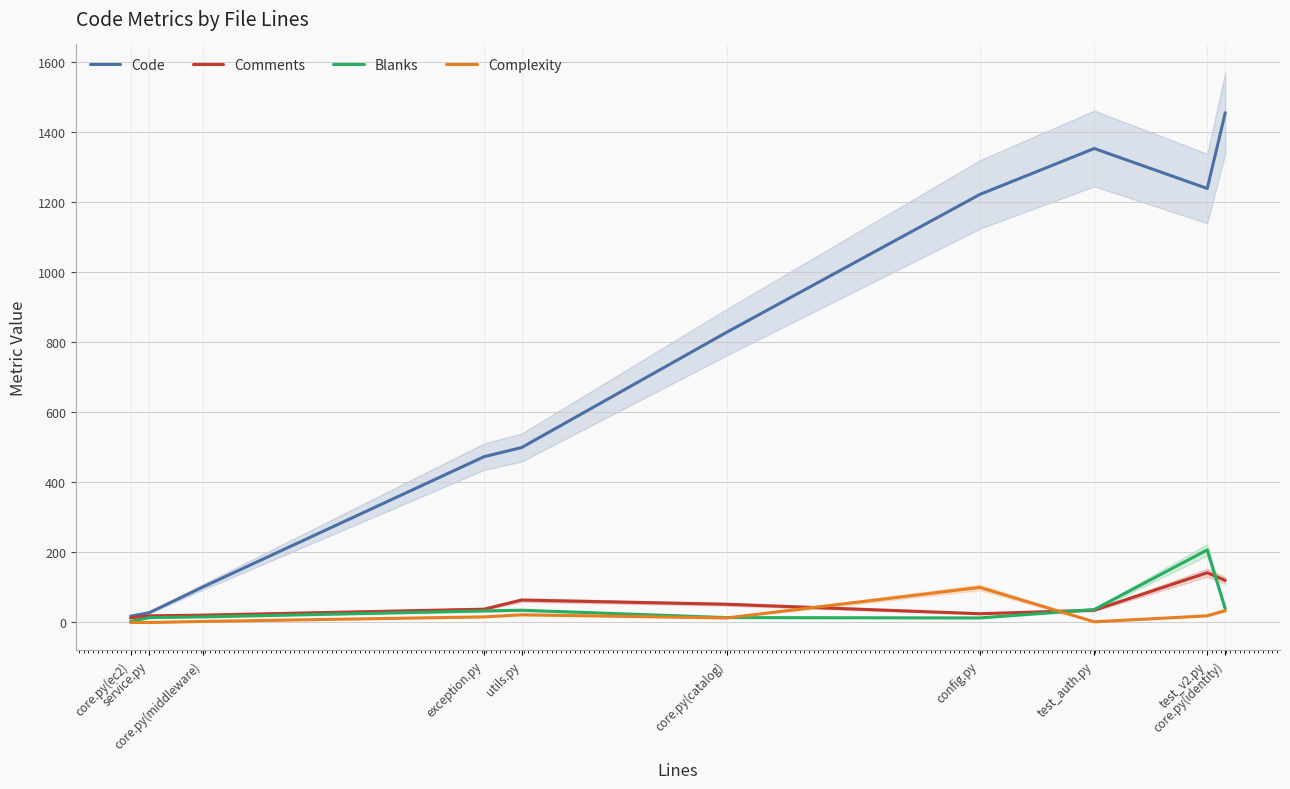

Does the chart have visible grid lines?

Yes